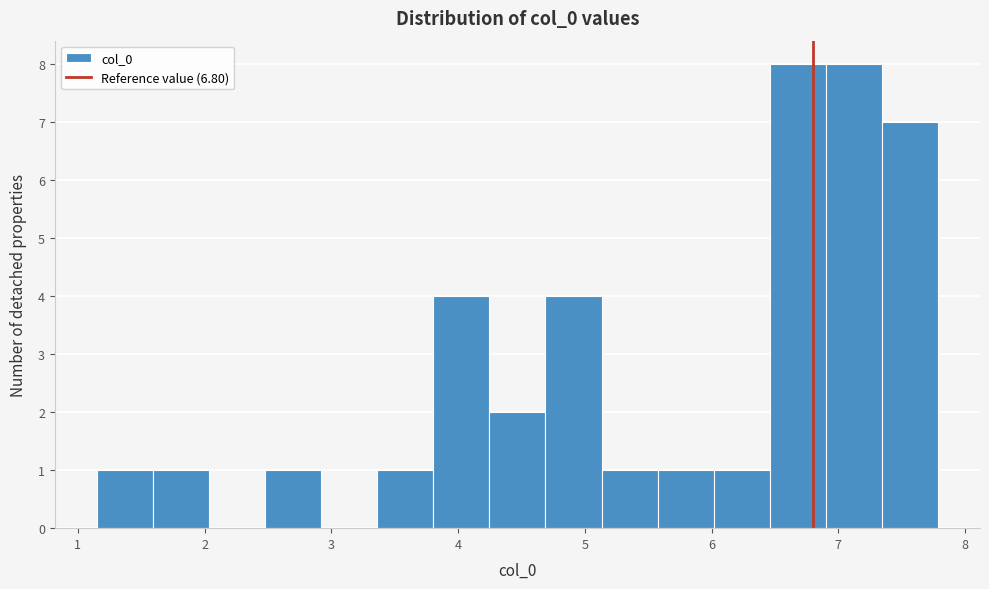

Reading left to right, list every bar in this chart as the range it spans on the x-axis followed by its height. Neither the bar edges nor the heights are printed on the chart, so give them approximately, as read against the axes.

1.2 to 1.6: 1
1.6 to 2.0: 1
2.0 to 2.5: 0
2.5 to 2.9: 1
2.9 to 3.4: 0
3.4 to 3.8: 1
3.8 to 4.2: 4
4.2 to 4.7: 2
4.7 to 5.1: 4
5.1 to 5.6: 1
5.6 to 6.0: 1
6.0 to 6.5: 1
6.5 to 6.9: 8
6.9 to 7.3: 8
7.3 to 7.8: 7